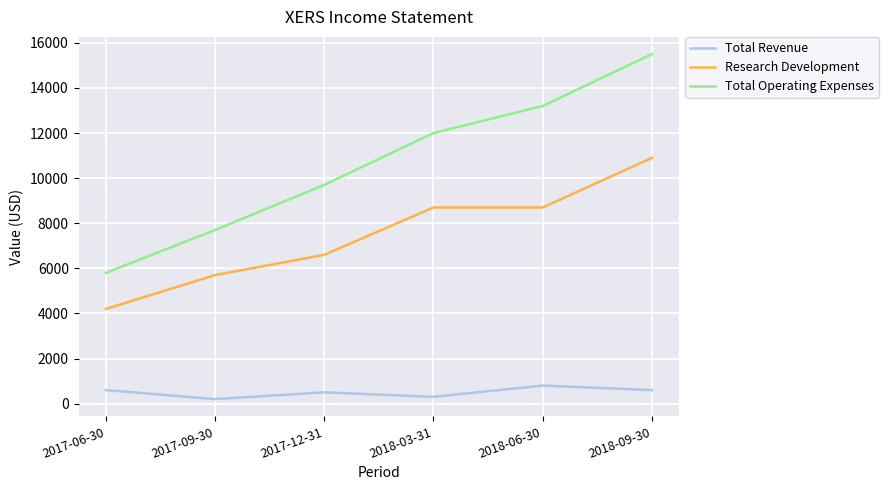

What is the sum of the Research Development values at 2017-06-30 and 2017-12-31?

10800